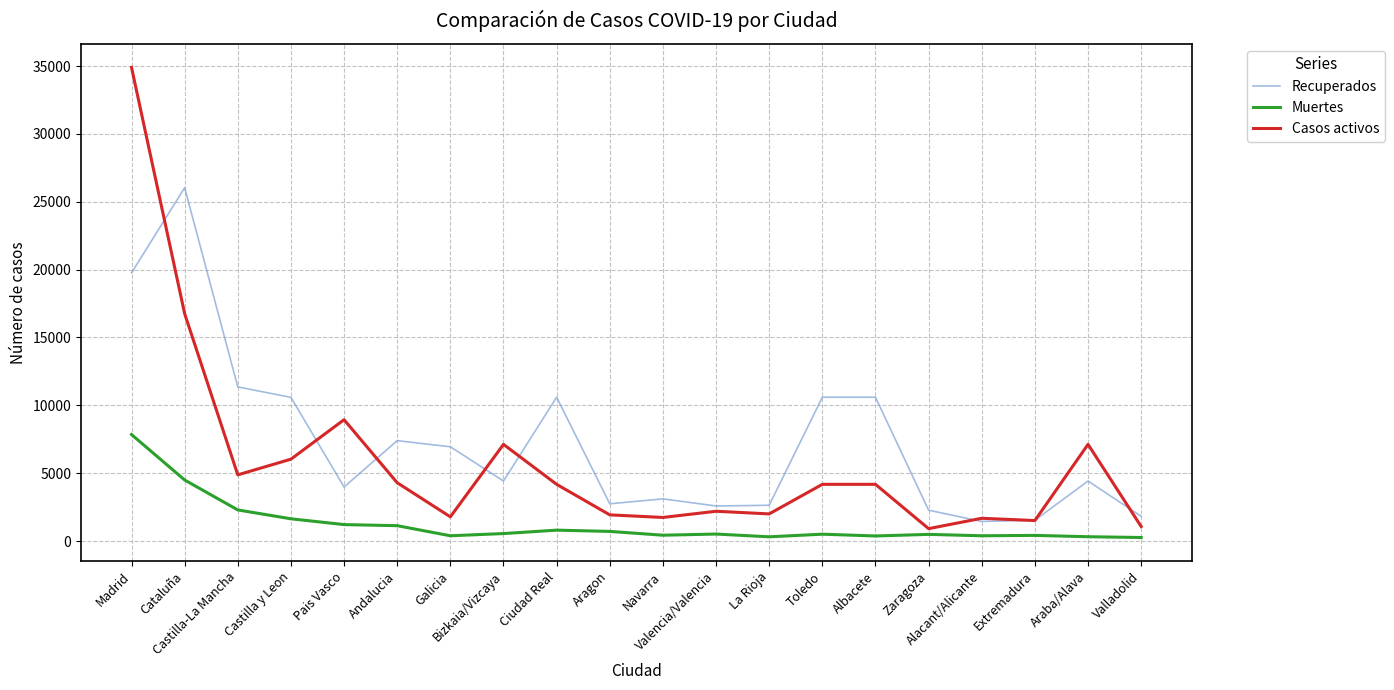

What is the difference between the highest and lowest values at Albacete?

10224